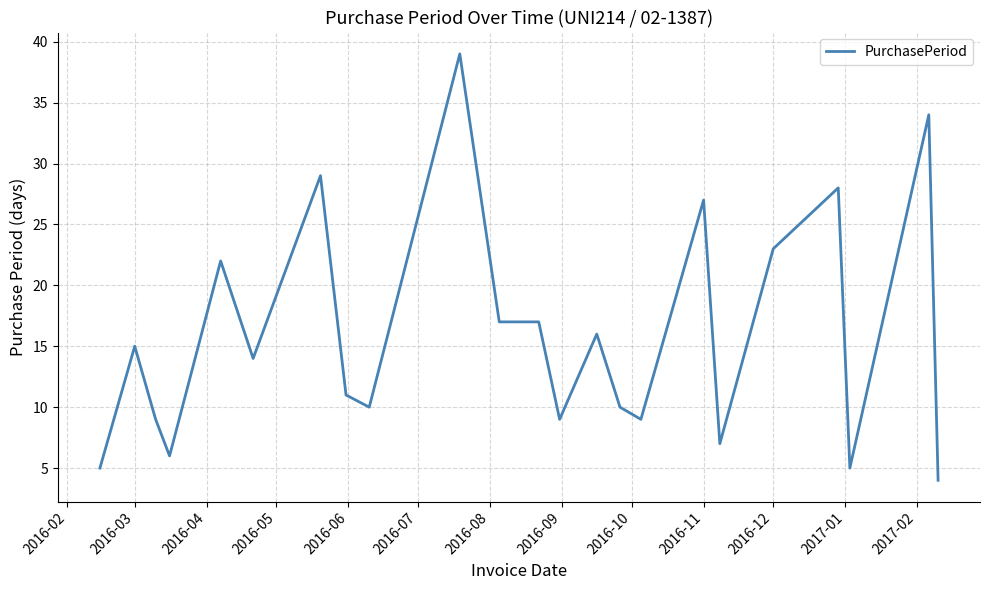

What is the difference between the maximum and minimum values?

35